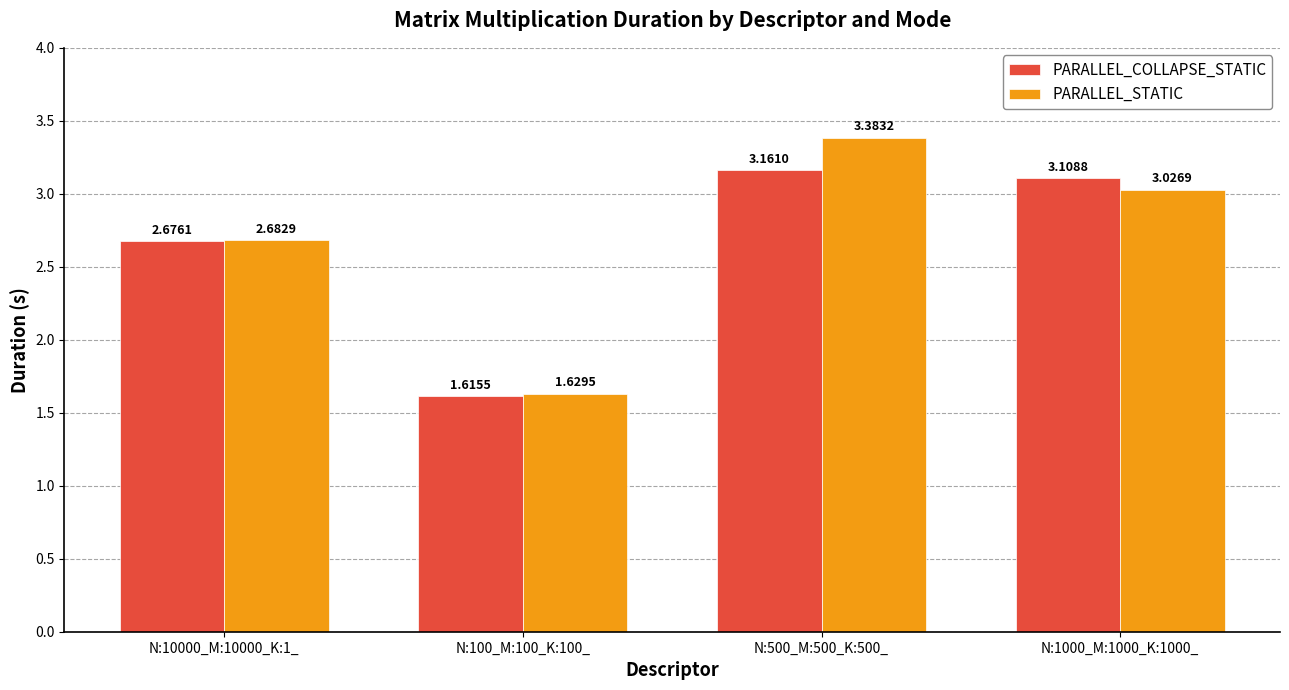

What is the difference between the PARALLEL_COLLAPSE_STATIC values at N:100_M:100_K:100_ and N:500_M:500_K:500_?

1.5